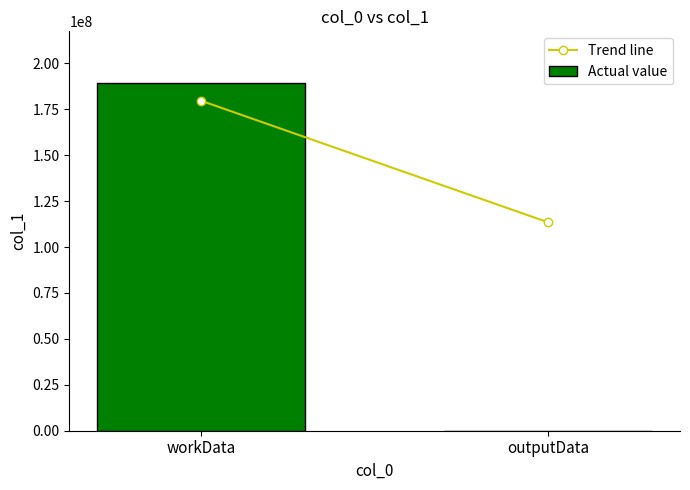

True or false: the data shows 189090504 at workData.

True